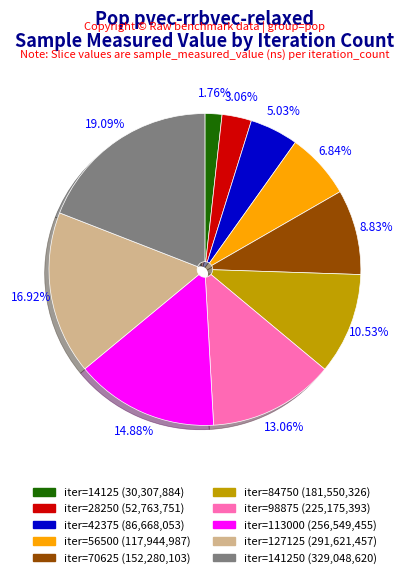

Does any single category account for the majority?

No